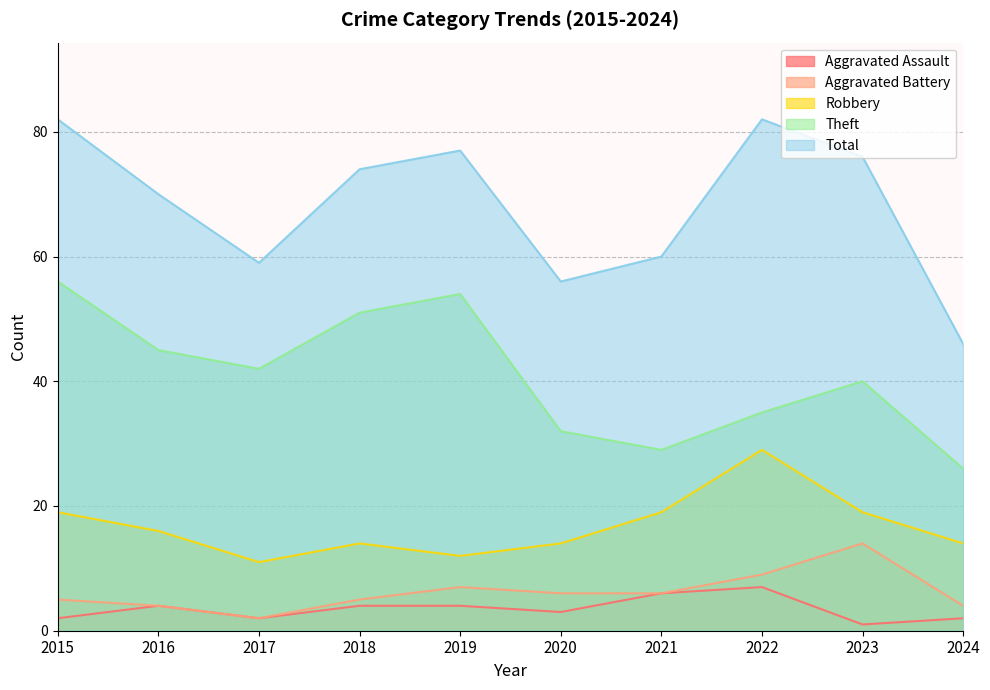

How many data points does each series have?

10